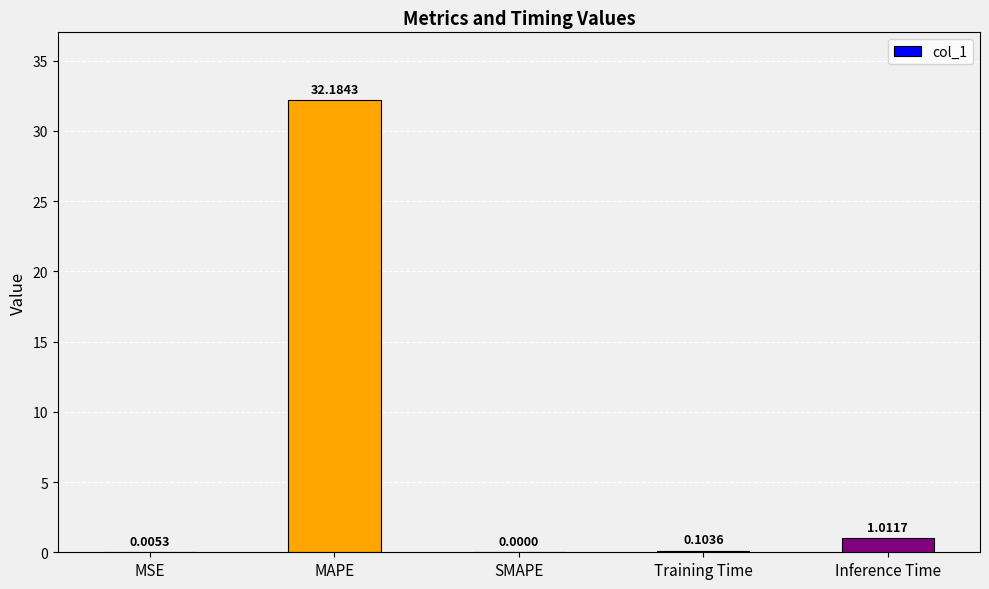

Which has a higher value, Inference Time or Training Time?

Inference Time